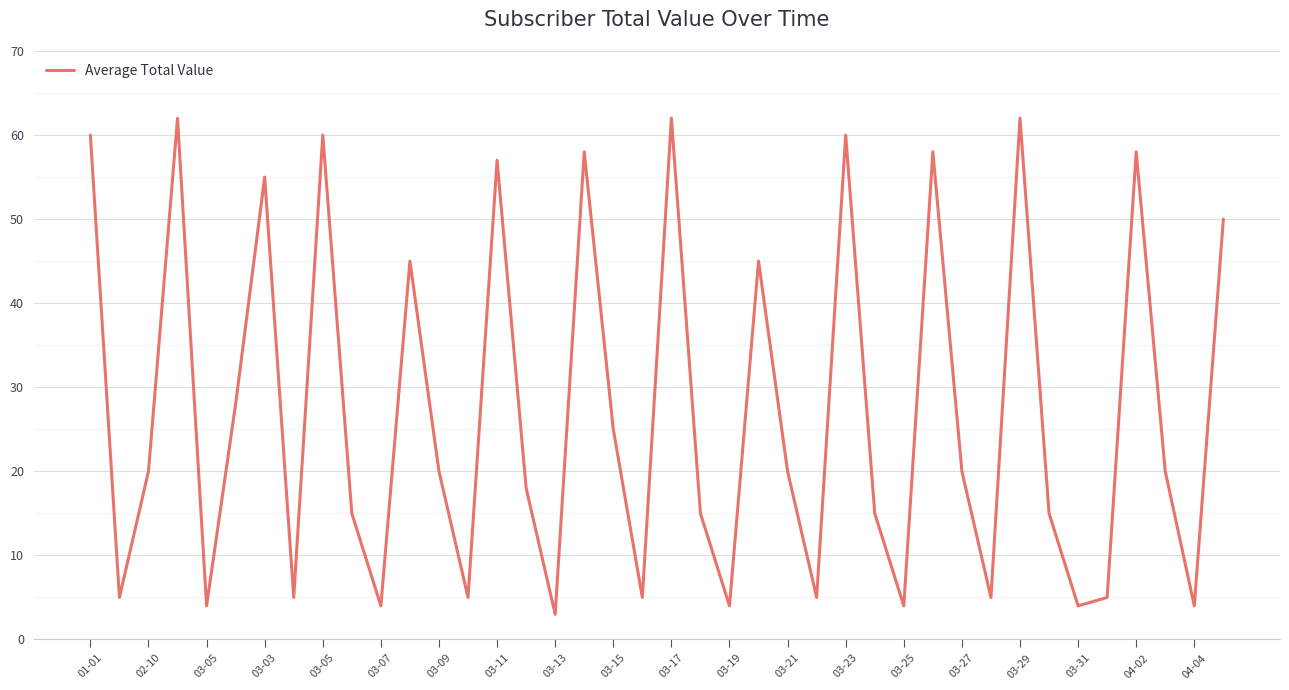

What is the difference between the maximum and minimum values?

59